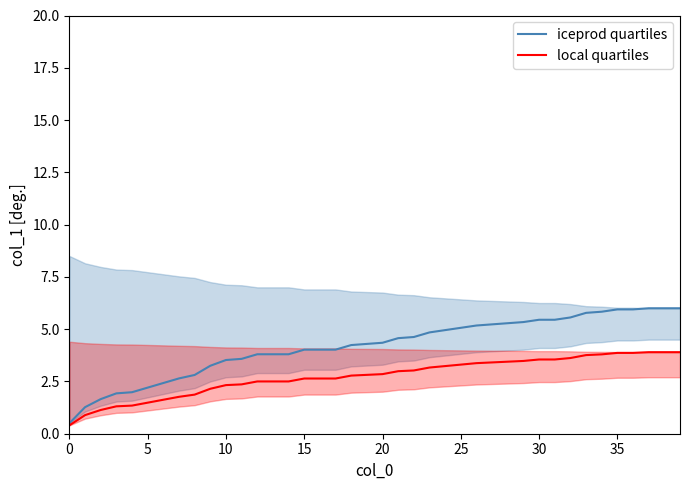

True or false: iceprod quartiles and local quartiles cross at least once.

False